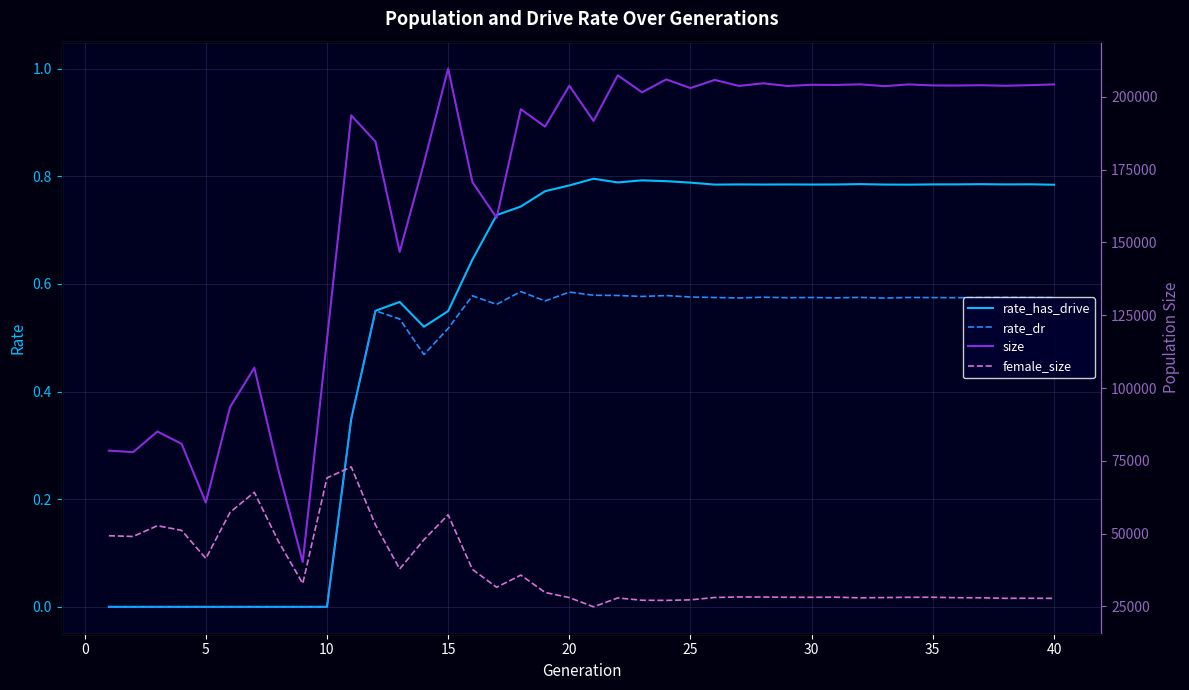

How many data points in female_size are above 28241?

19